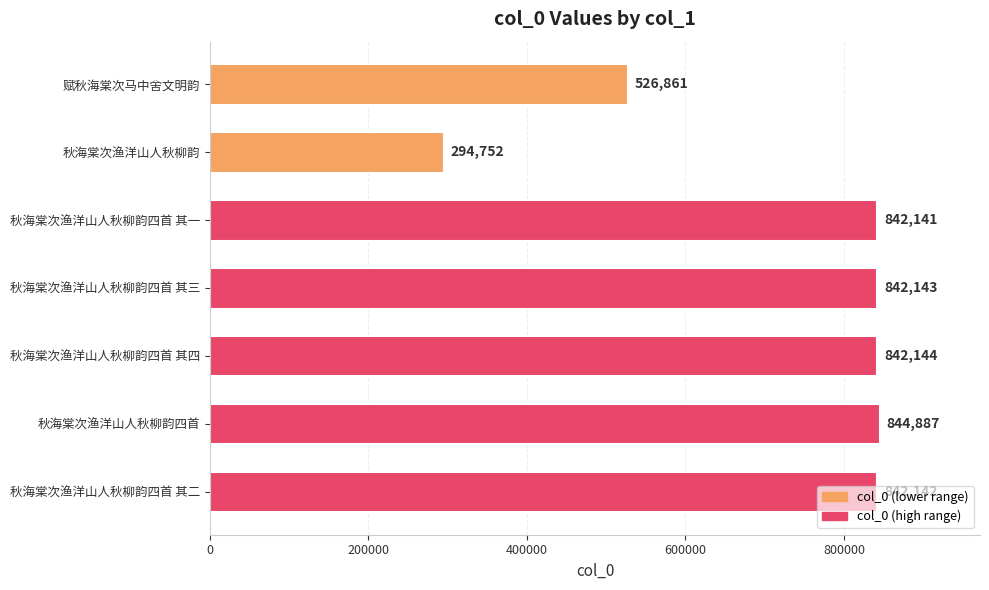

What is the greatest value displayed?

844887